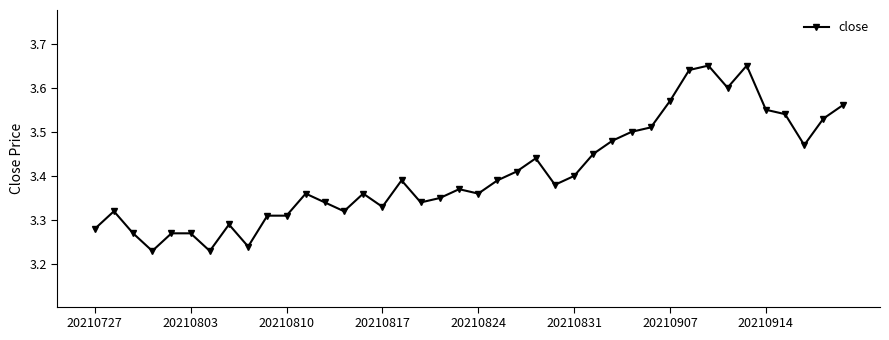

What is the sum of all values?

136.3